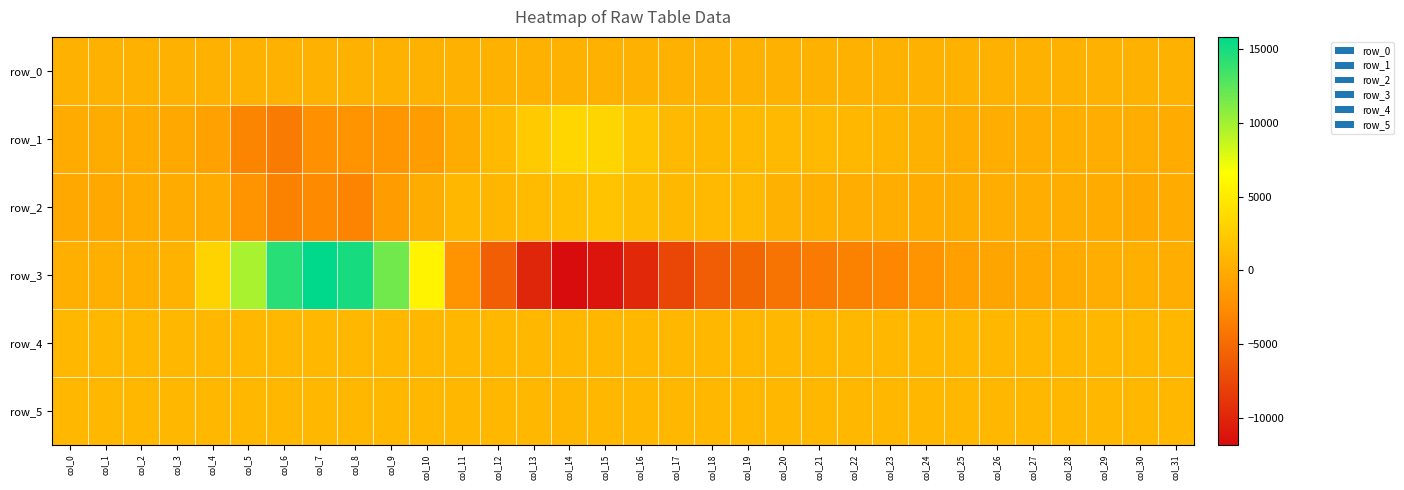

Which series has the largest total across all categories?

row_4